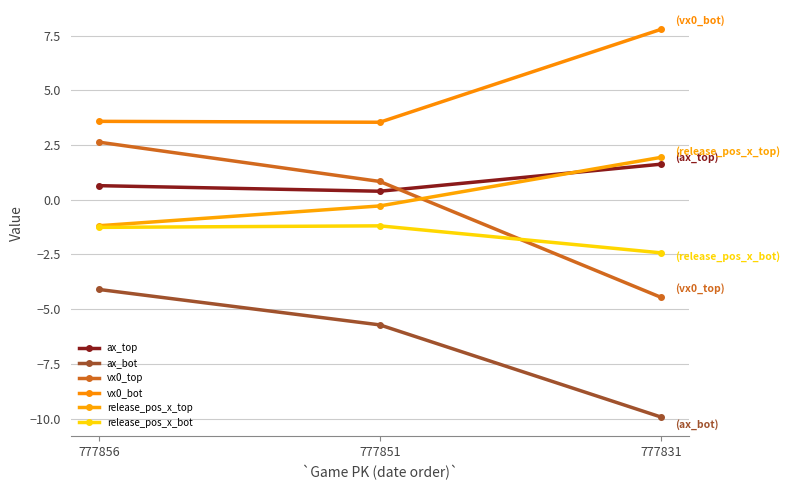

What is the value of the vx0_bot point at the 3rd from the left?

7.8